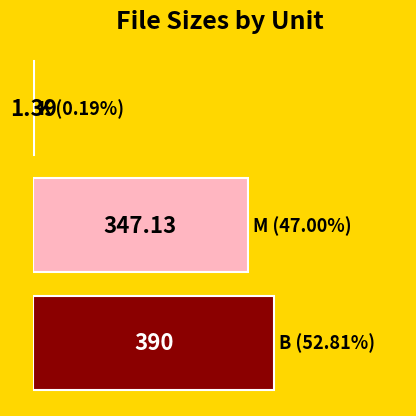

Are the bars horizontal?

Yes